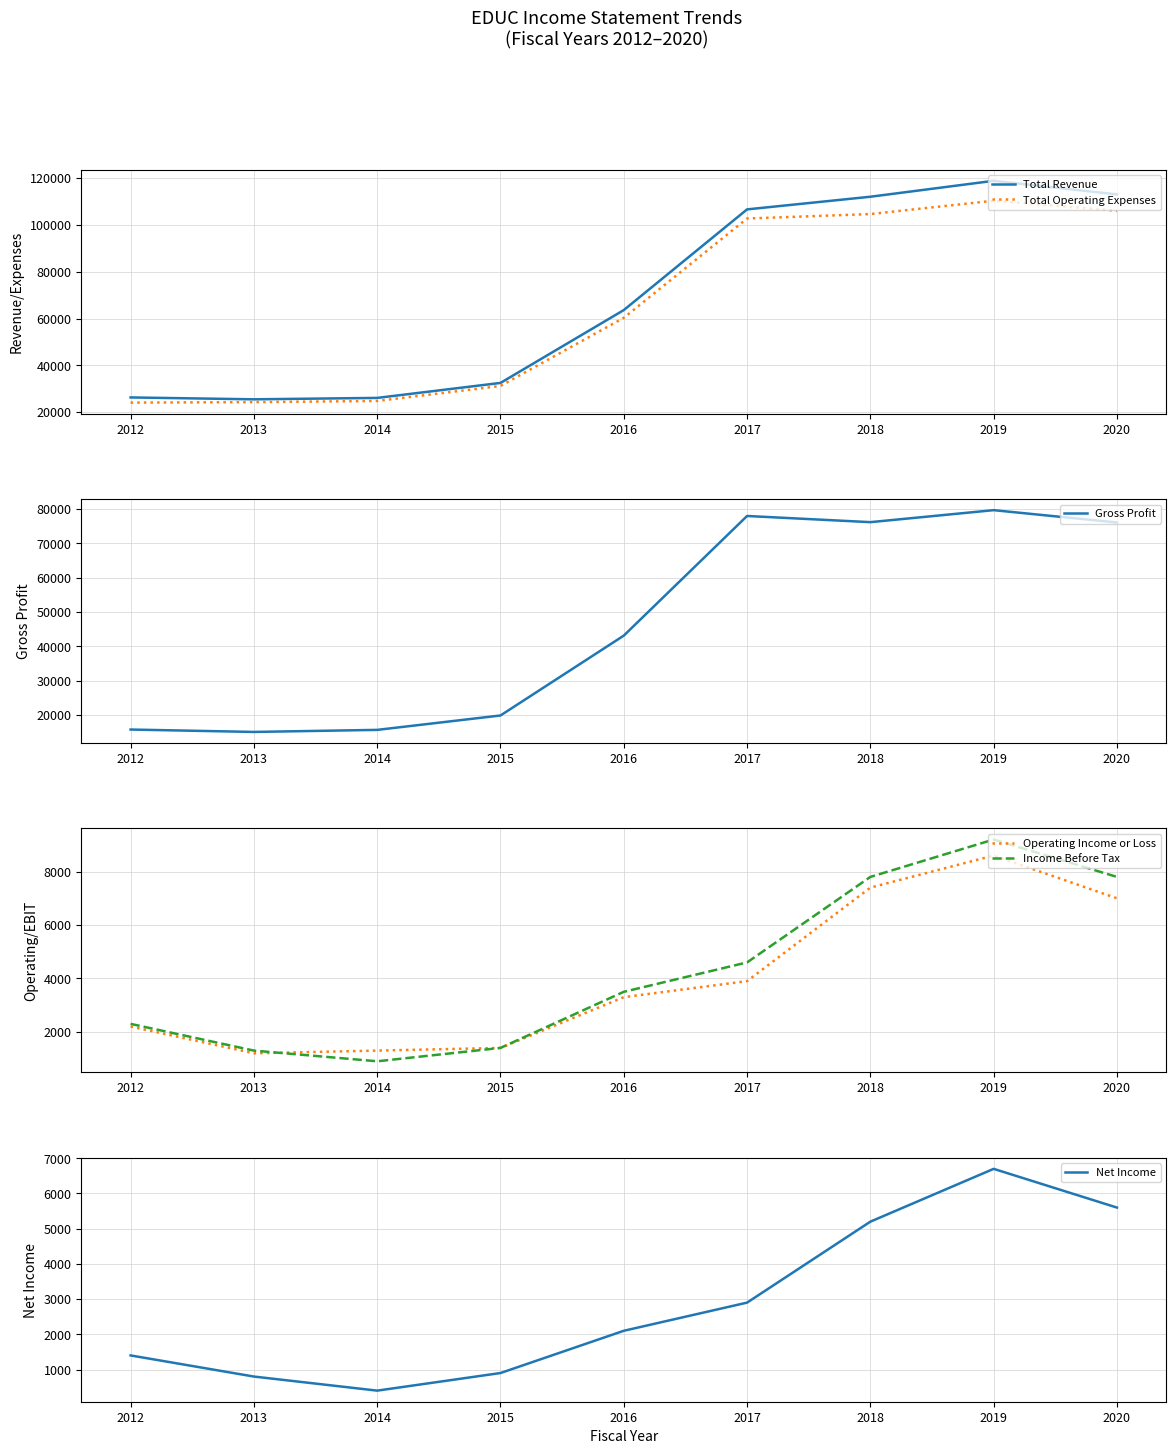

Which category has the highest value in the Operating Income or Loss series?

2019